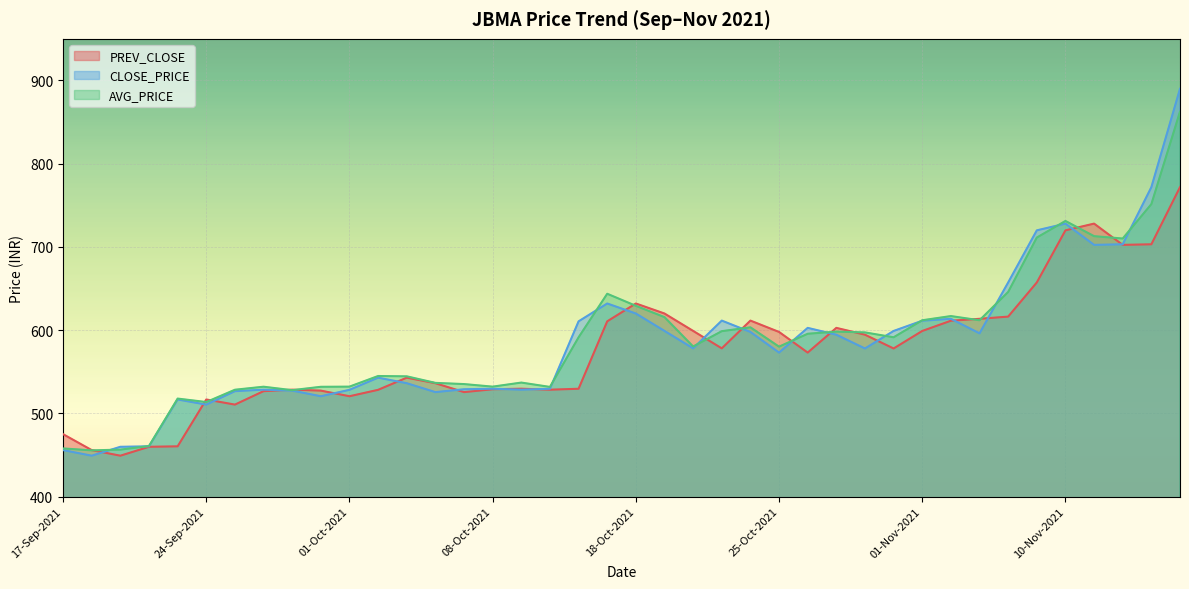

What is the average value of the CLOSE_PRICE series?

584.8